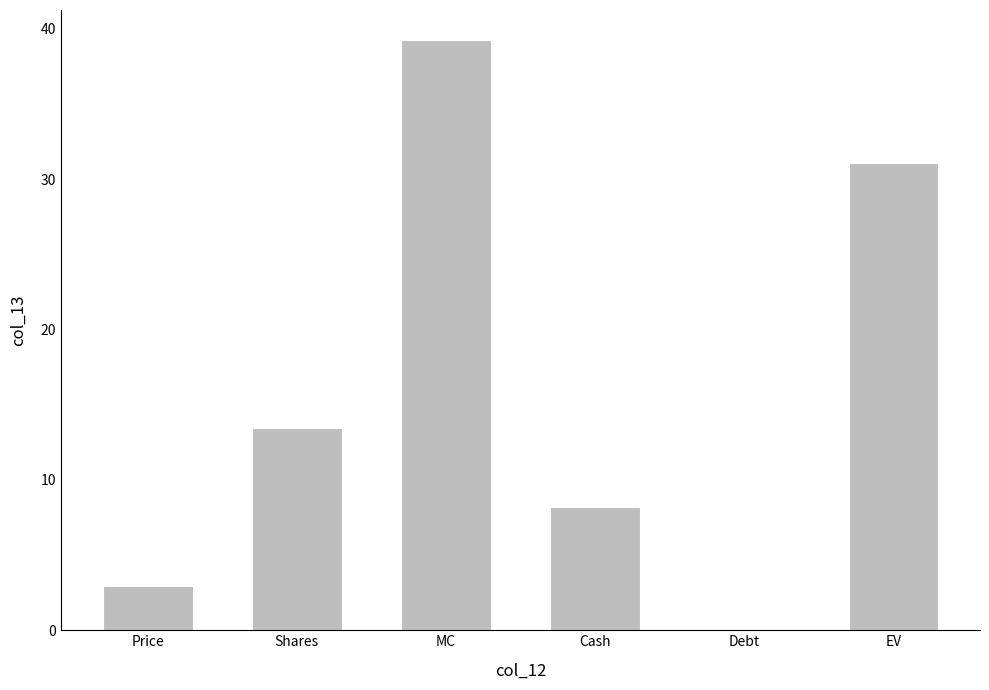

Approximately how many times larger is the value at Price compared to Cash?

0.4